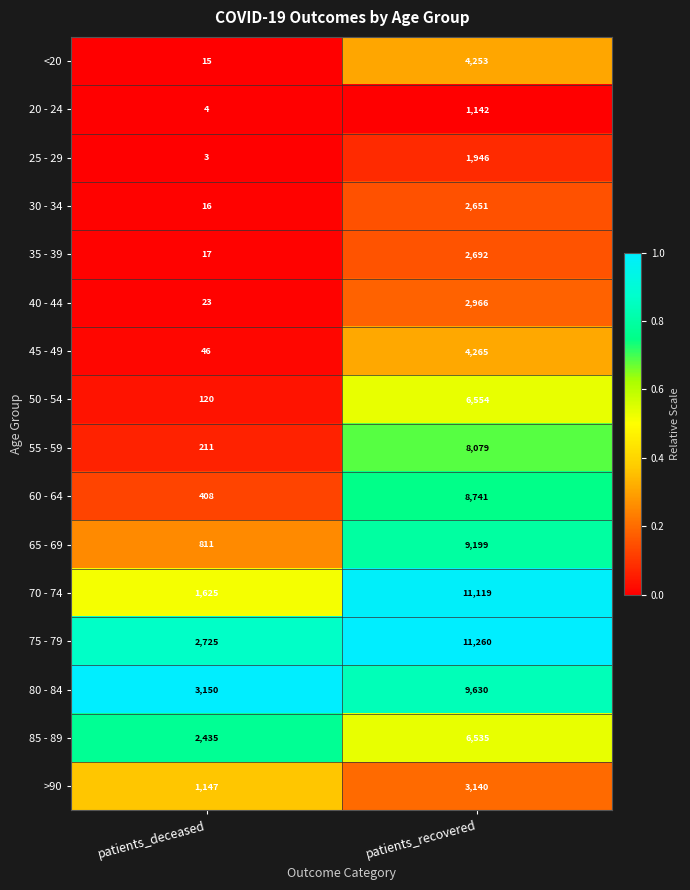

How many categories are shown in the chart?

2